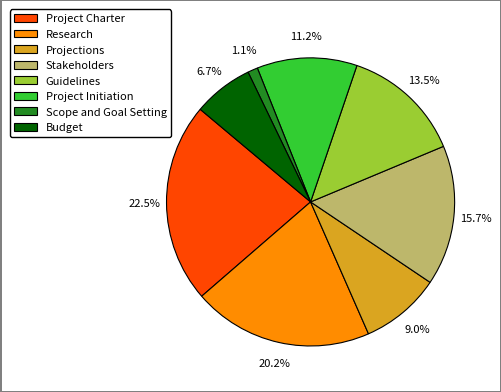

Which has a higher value, Projections or Research?

Research